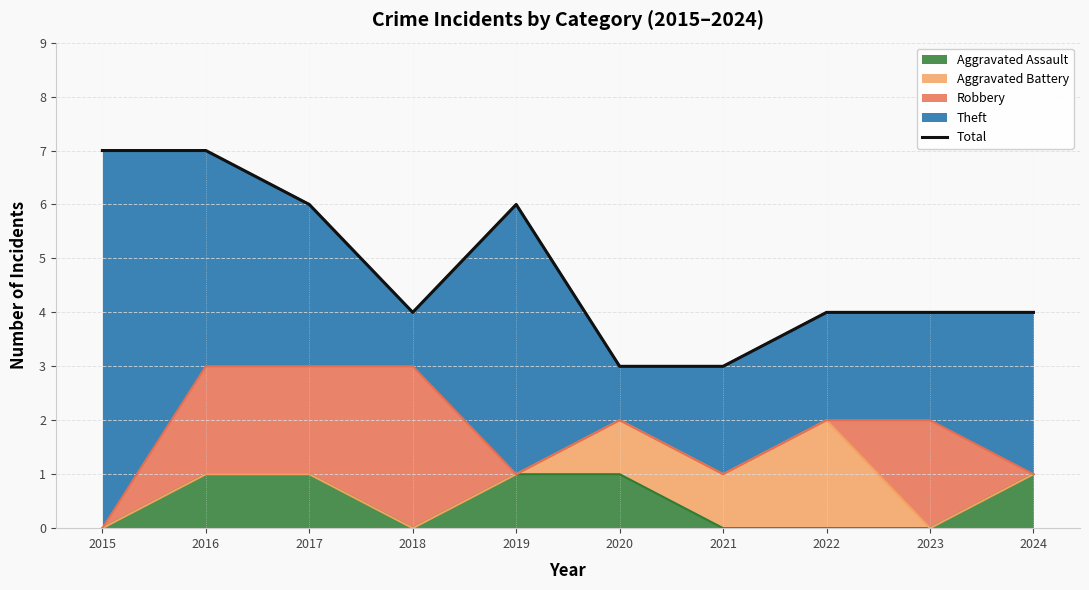

What is the ratio of the value at 2022 to the value at 2015?

0.6